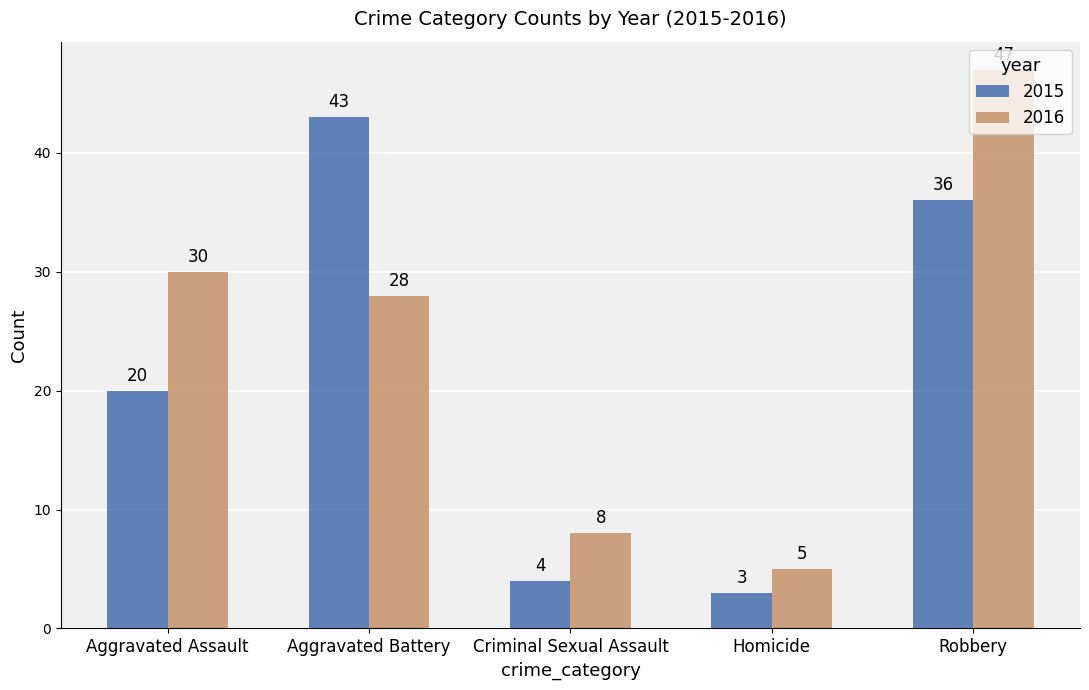

What is the sum of all 2016 values?

118